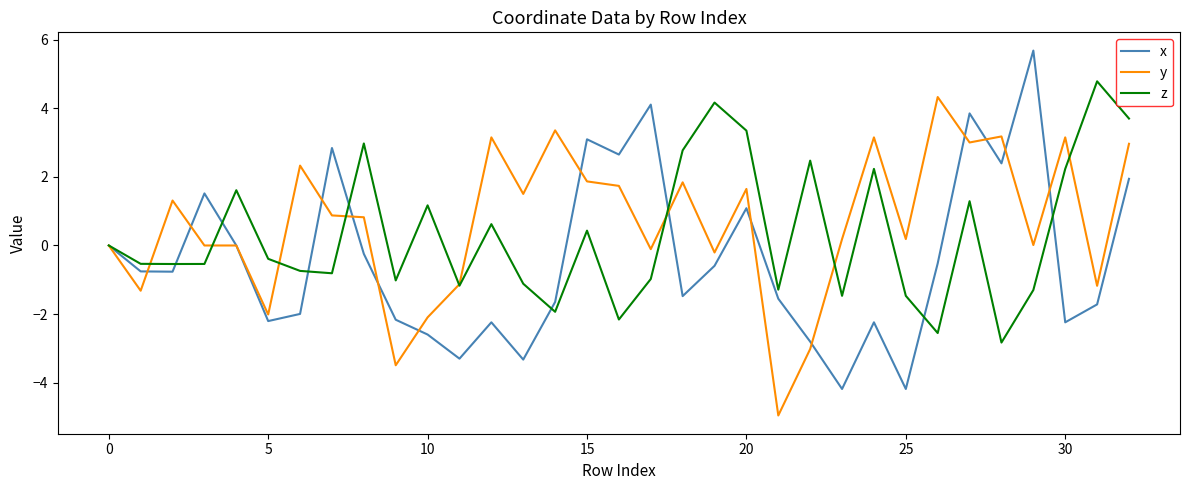

Which series has the largest total across all categories?

y